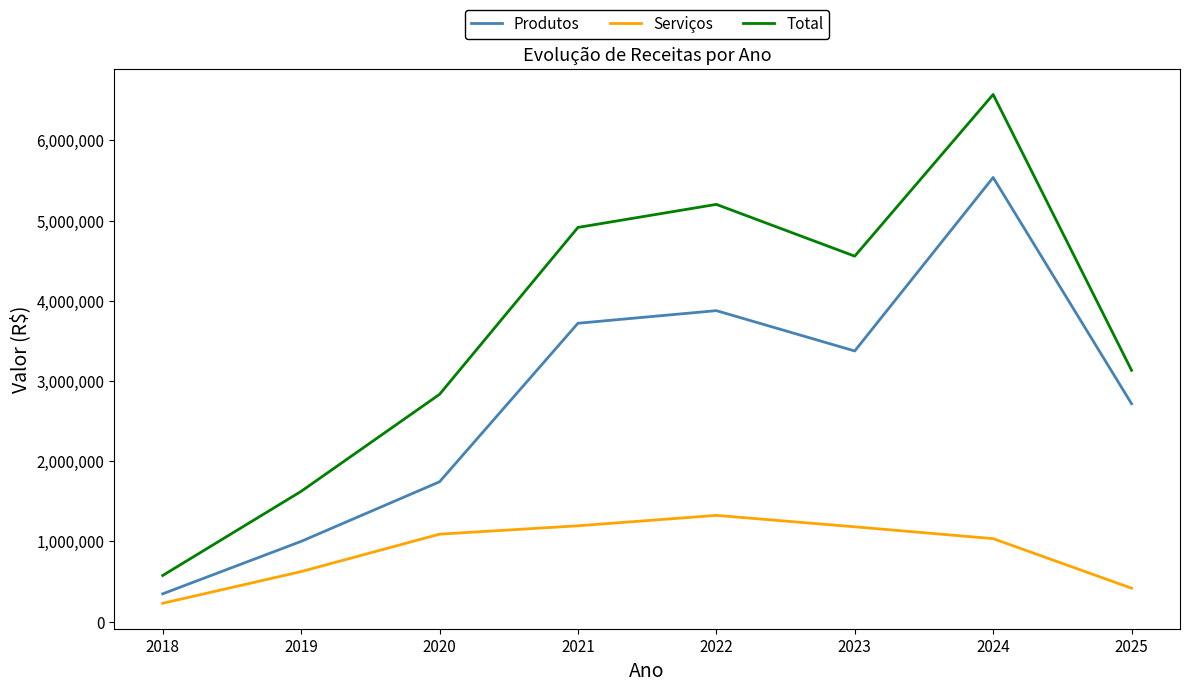

Which series changed the most between 2020 and 2021?

Total